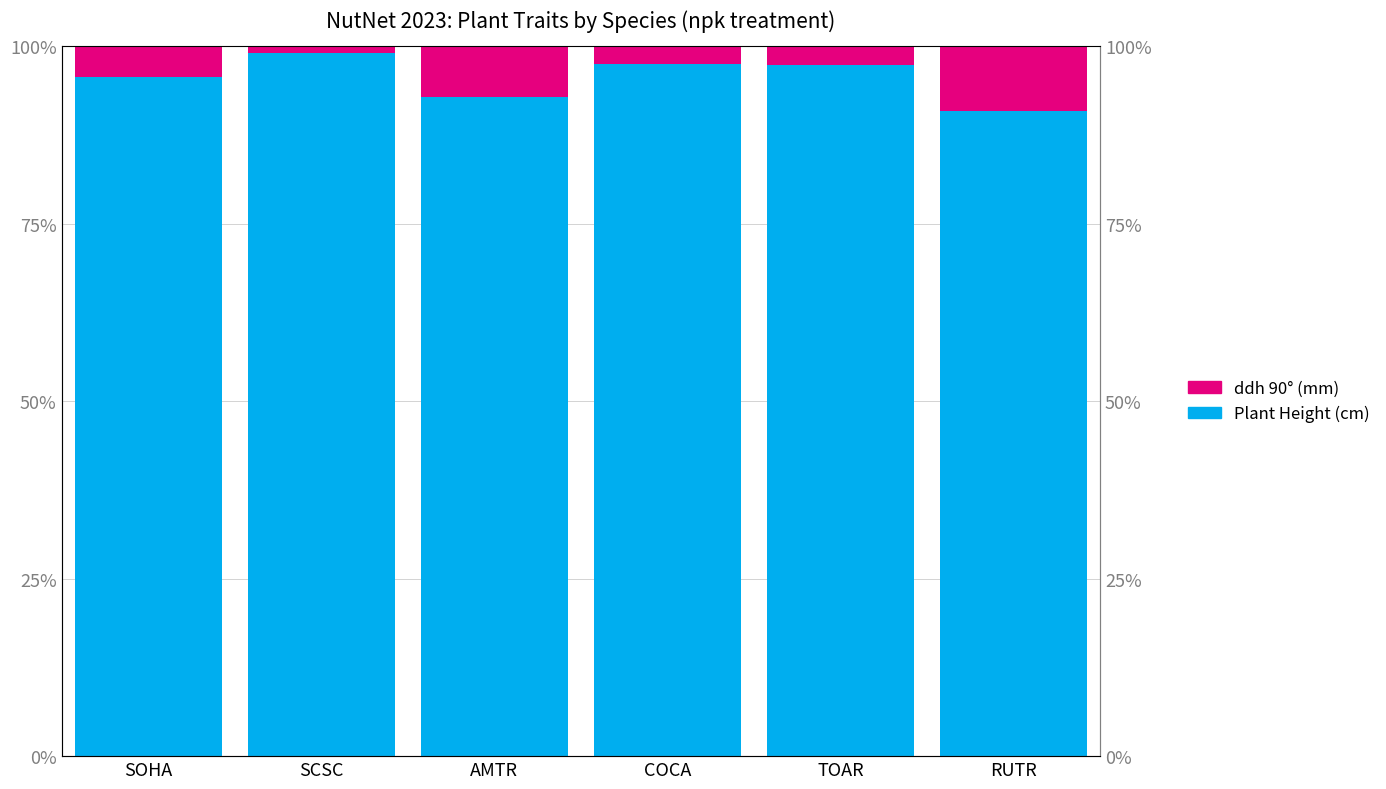

What is the label of the 2nd bar from the left?

SCSC